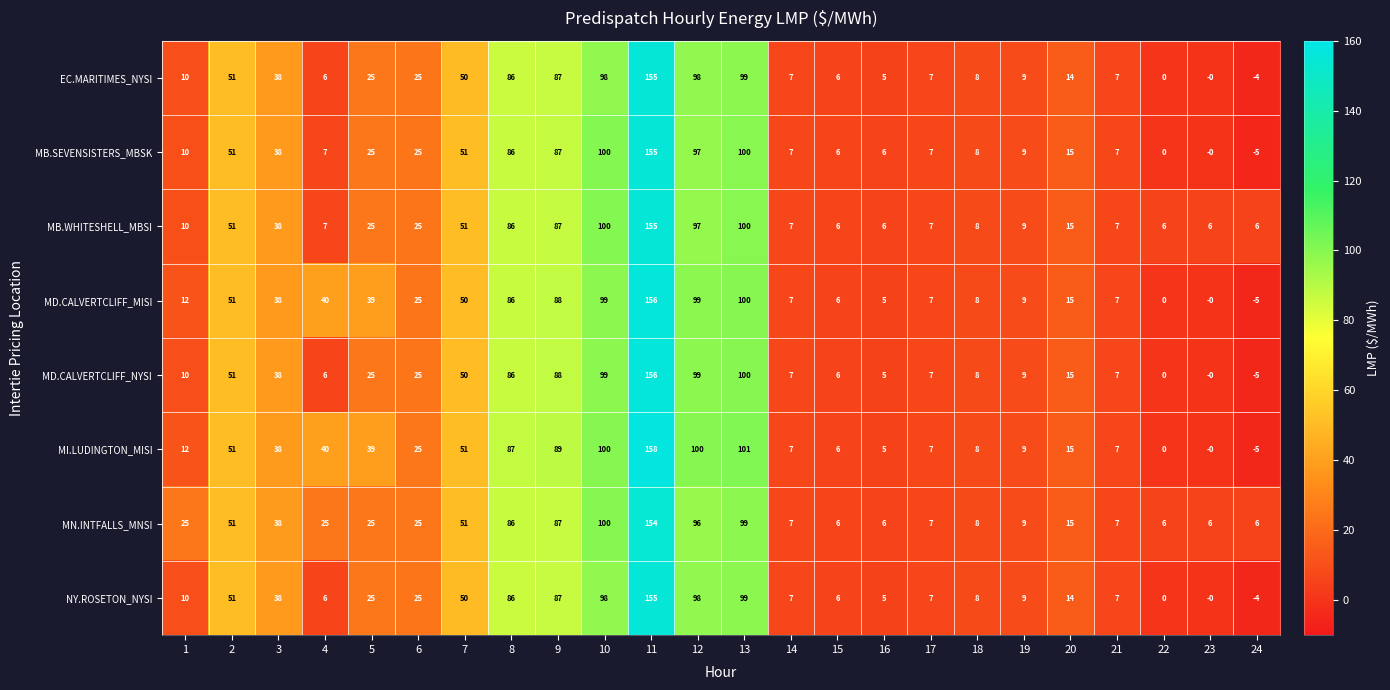

What is the difference between the highest and lowest values at 11?

4